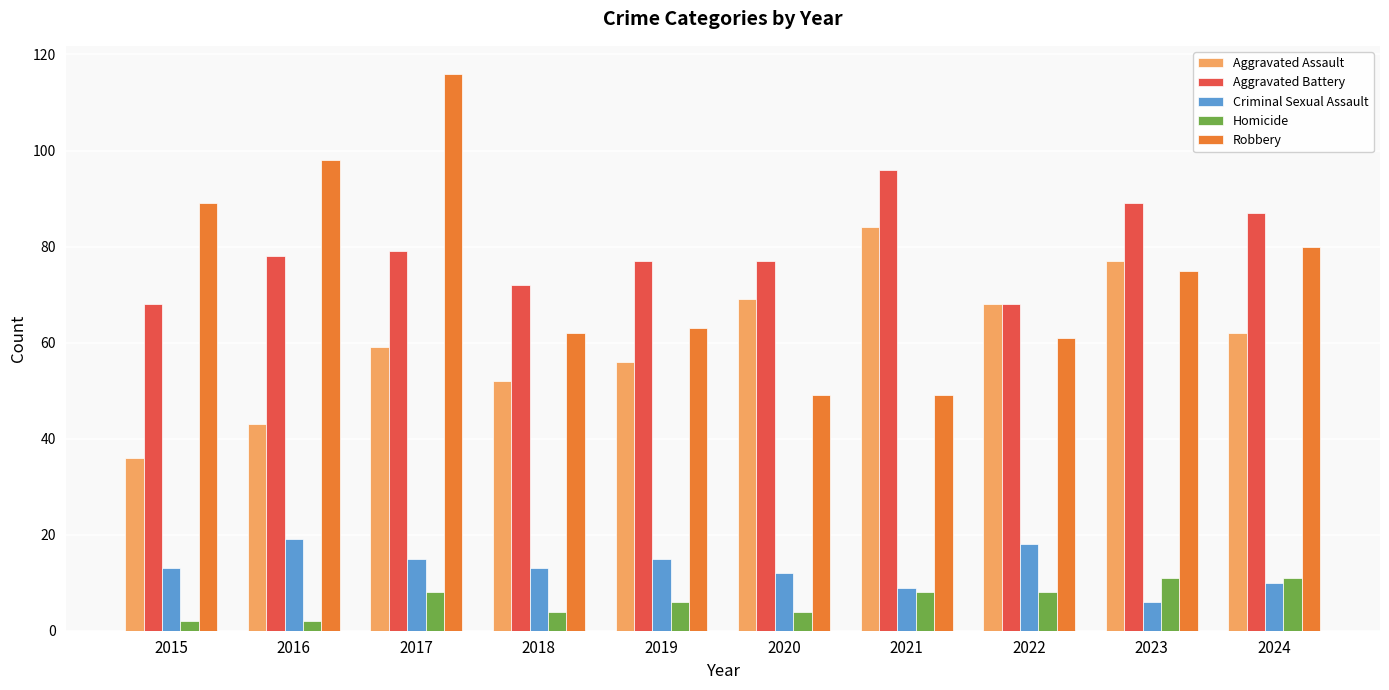

The Criminal Sexual Assault series shows 13 at 2015. True or false?

True